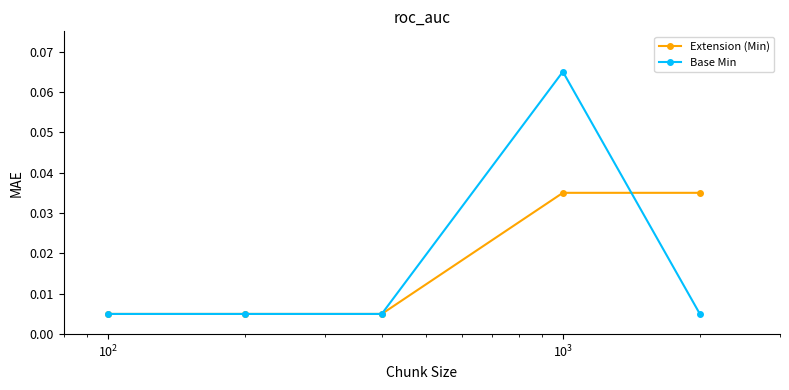

True or false: Base Min has more than 2 interior local peaks.

False